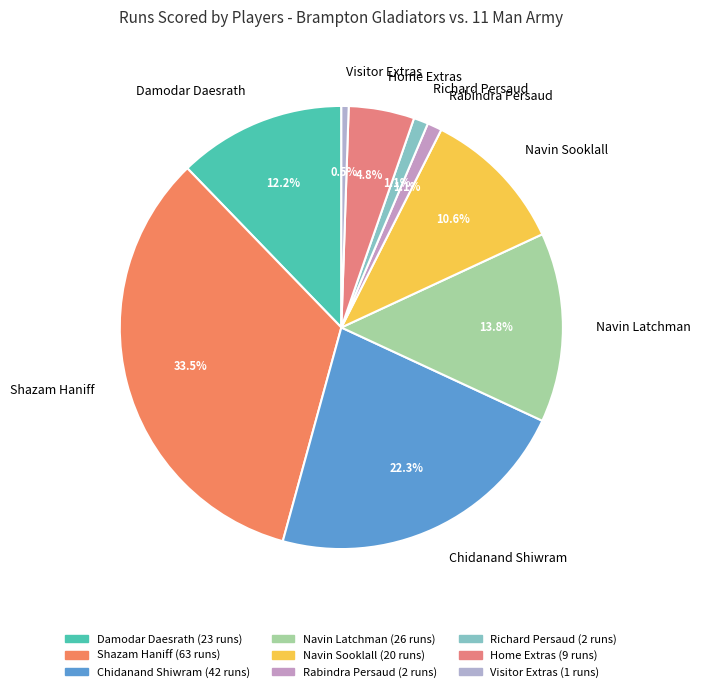

To the nearest percent, what portion does Damodar Daesrath represent?

12%